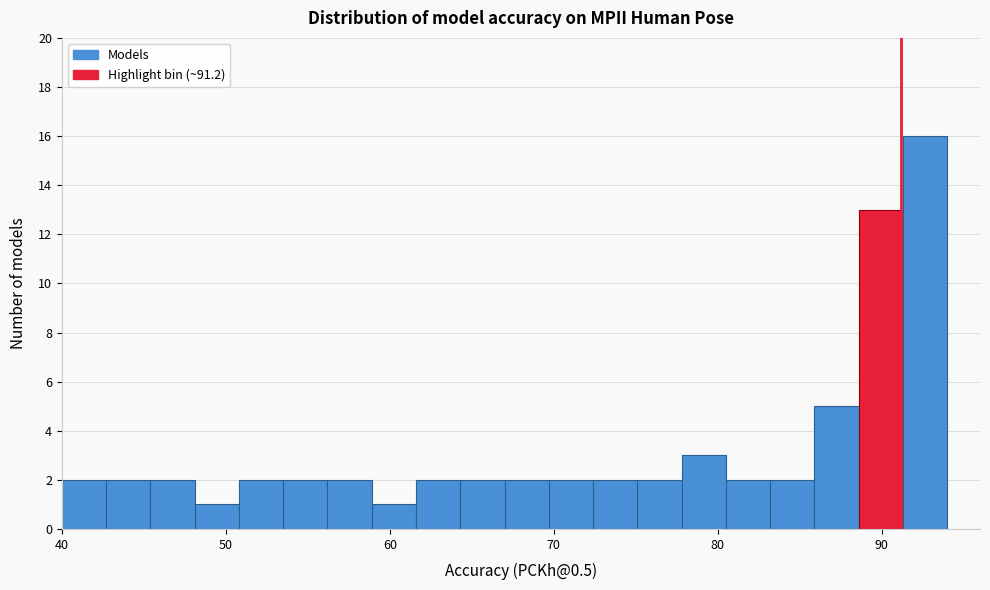

Read against the x-axis, roughly where is the centre of the tallest bar?

93